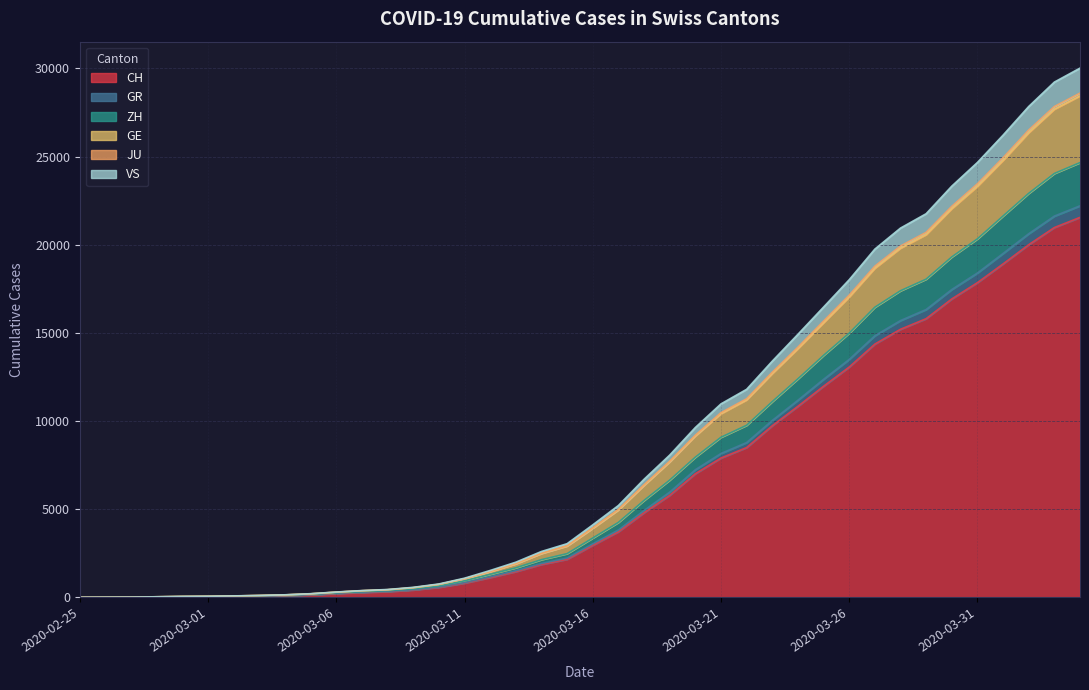

At how many categories does at least one series exceed 24776?

4